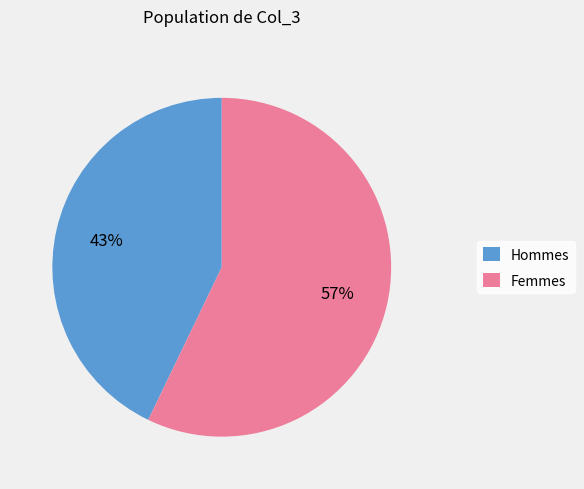

Is there any slice that represents more than half of the pie?

Yes